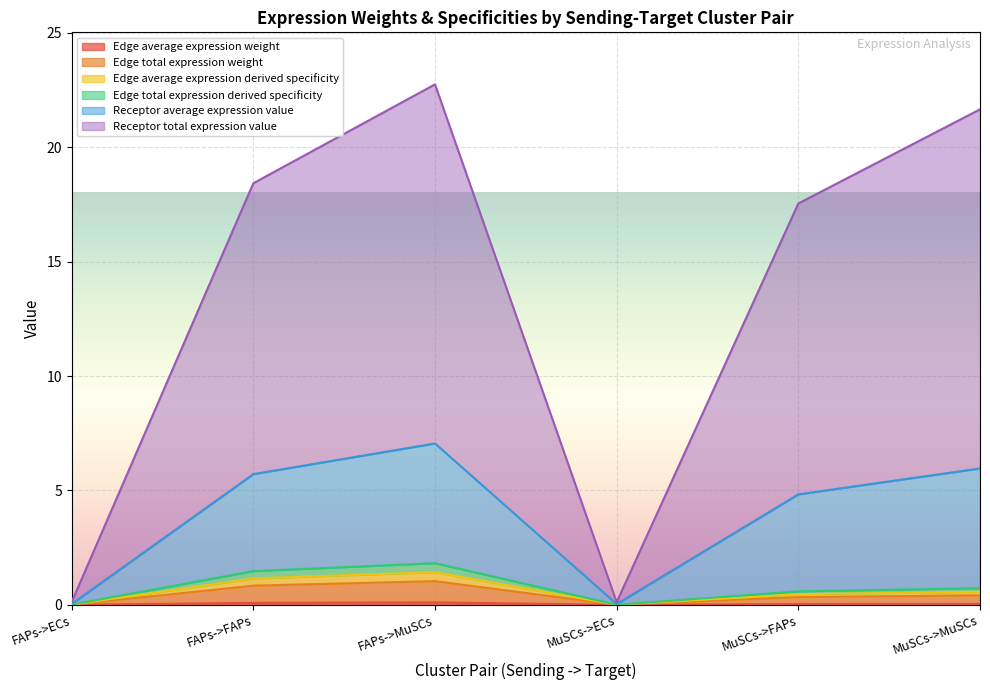

Is it true that Edge total expression derived specificity equals 0.1 at MuSCs->MuSCs?

False